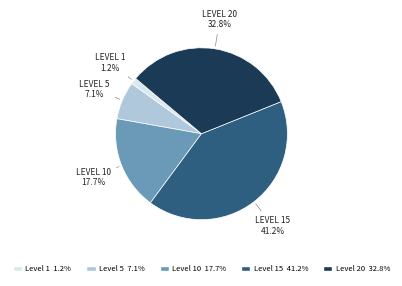

How many slices are in this pie chart?

5